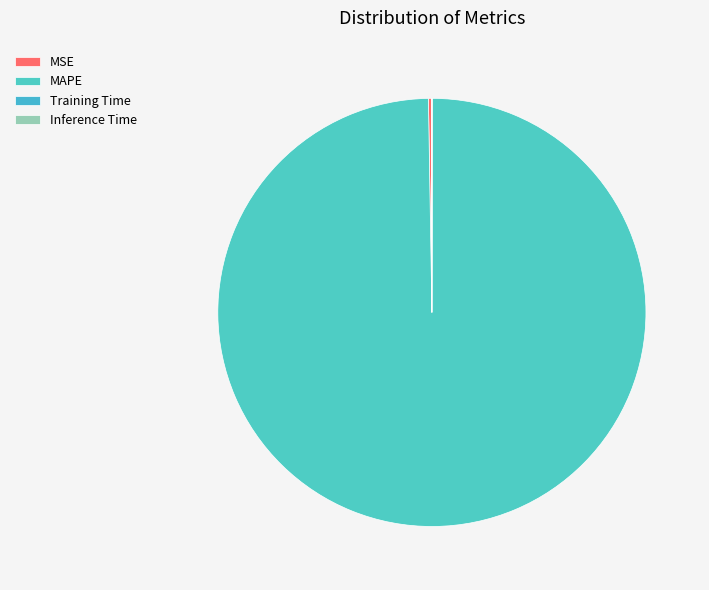

What percentage is NOT represented by MAPE?

0.3%